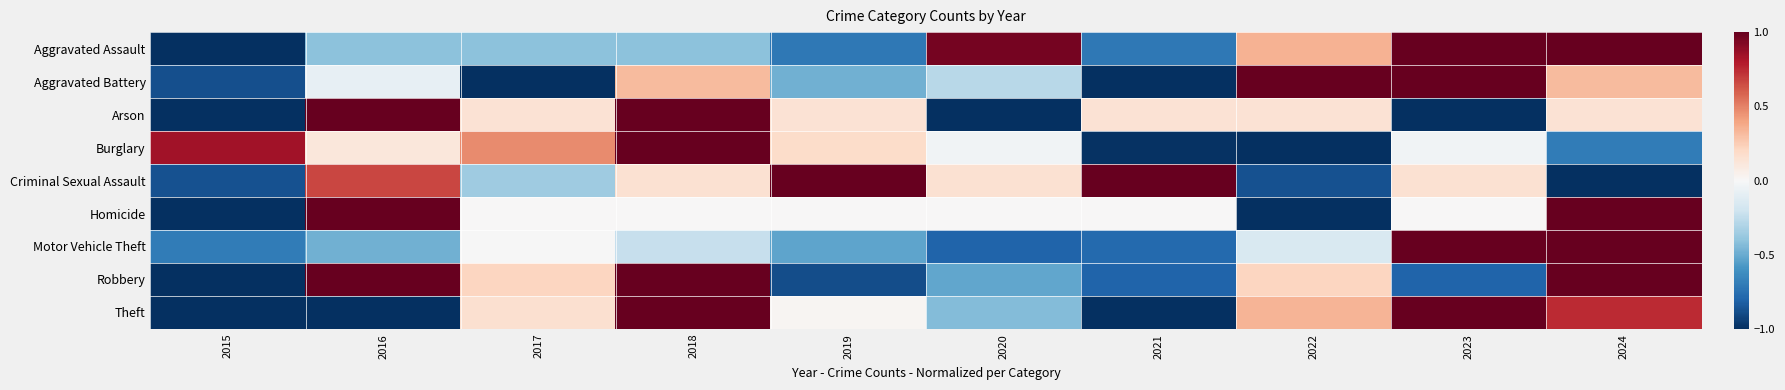

Which label corresponds to the largest value in the chart?

2023